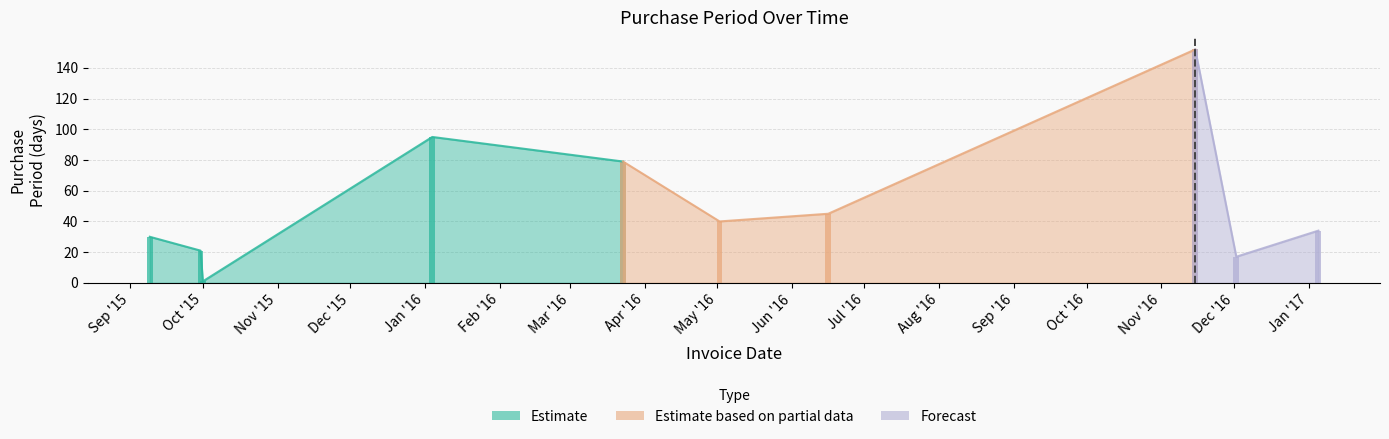

Where is the data nearest to the value 76?

2016-03-23